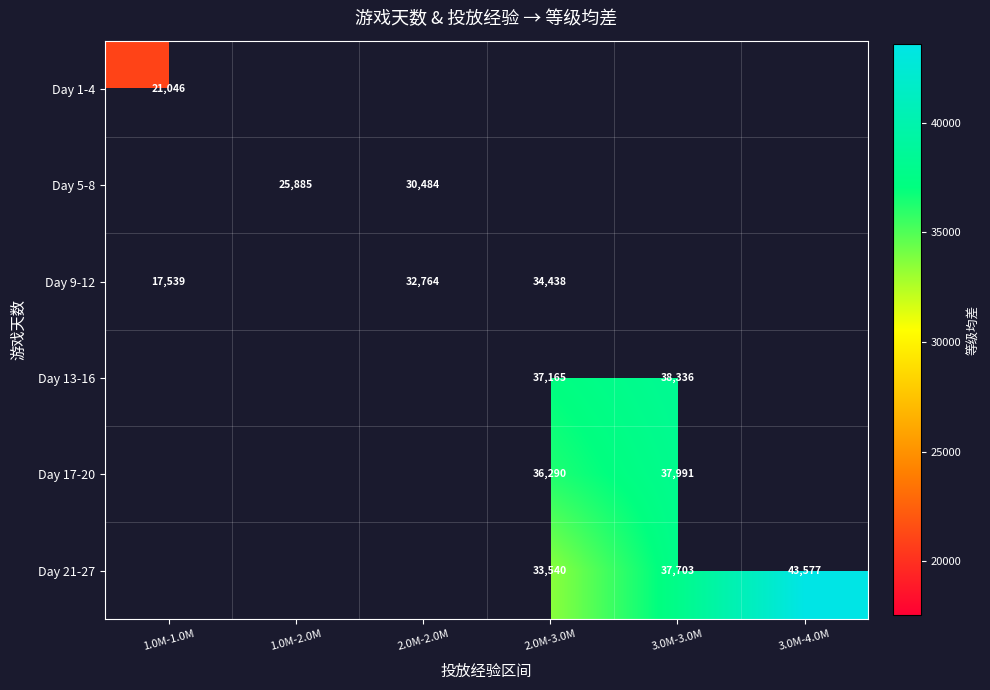

Between 2.0M-2.0M and 3.0M-3.0M, which is larger?

3.0M-3.0M